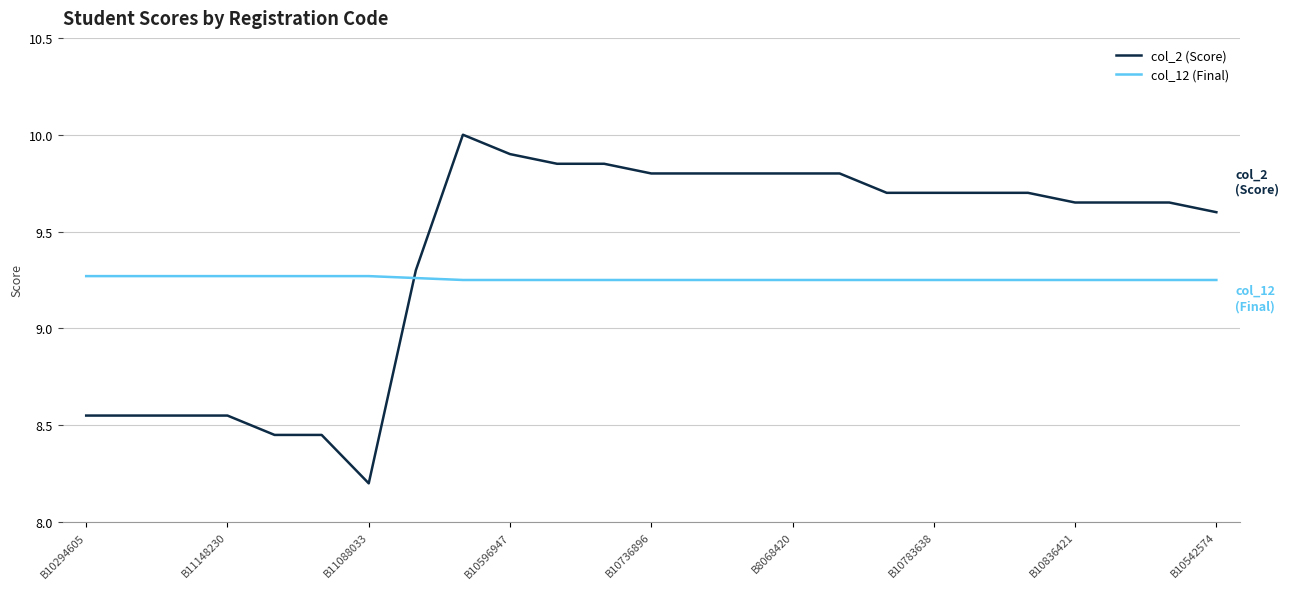

What is the smallest value displayed?

8.2